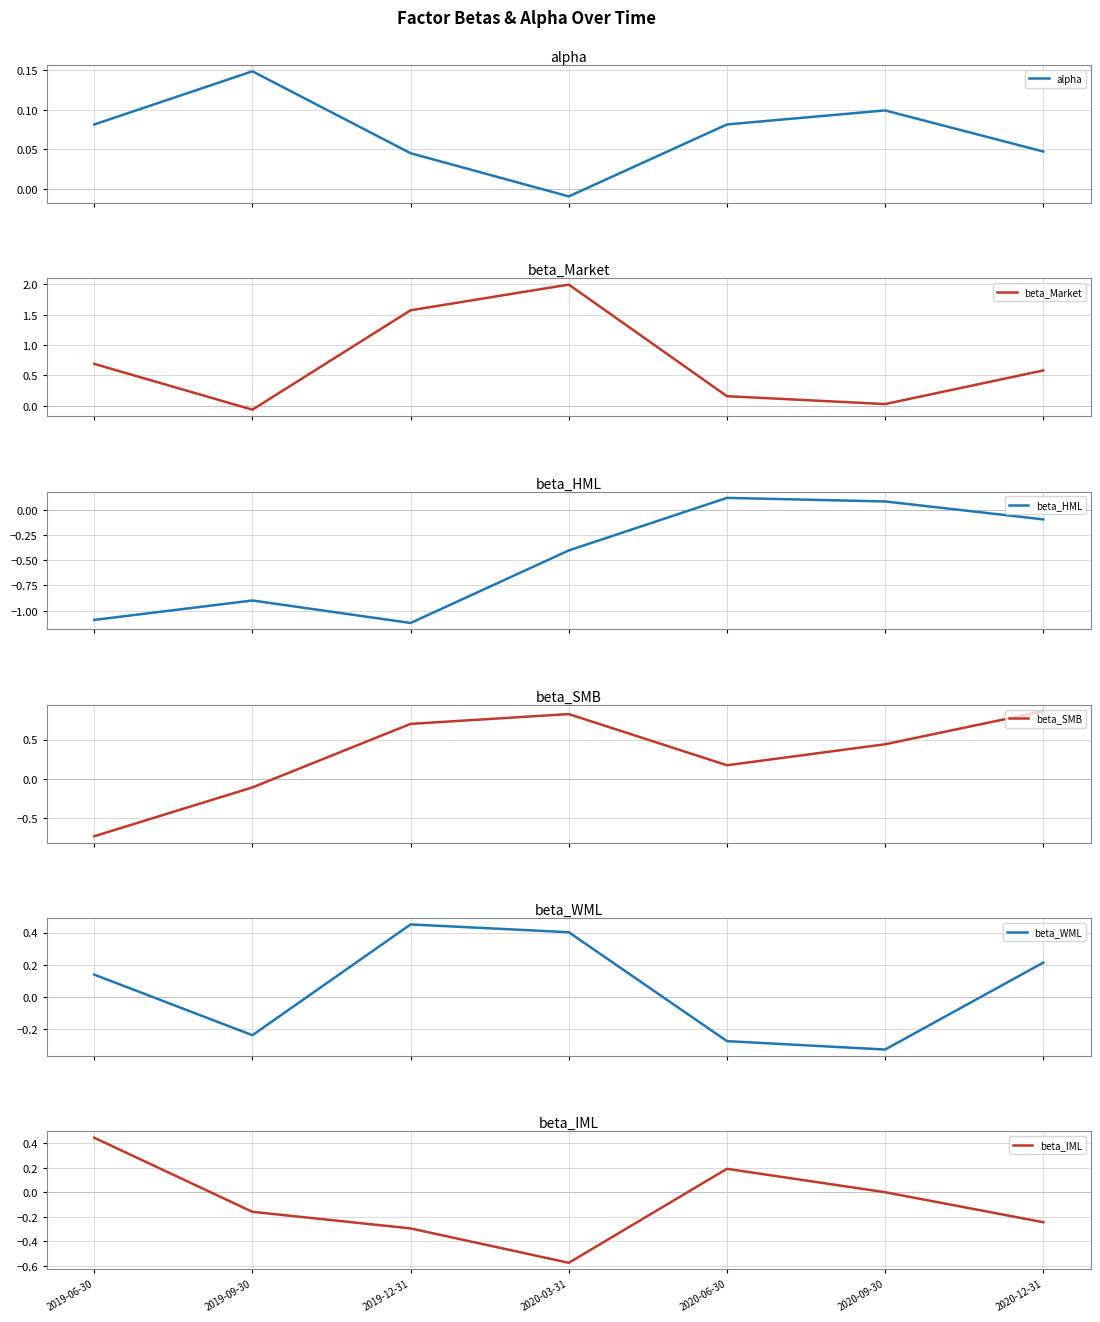

Is it true that beta_HML equals -0.1 at 2020-12-31?

False